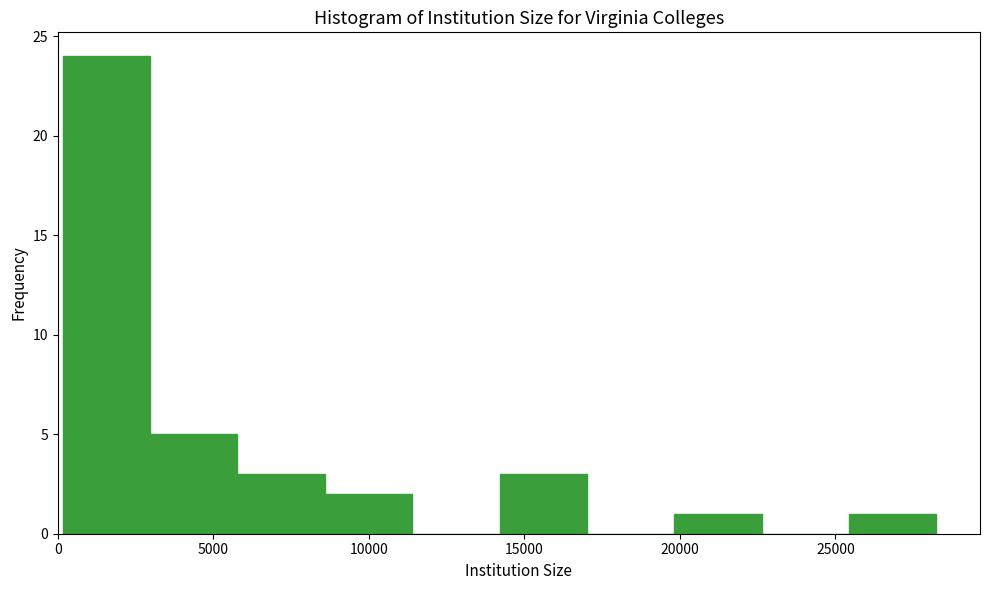

Which range on the x-axis has the tallest bar?

0 to 3000